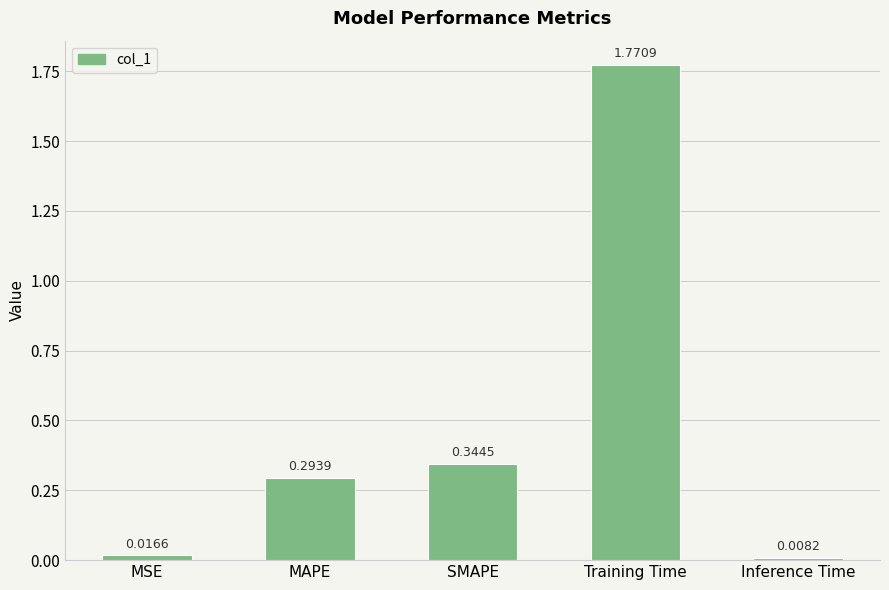

At which category does the chart reach its peak across all series?

Training Time